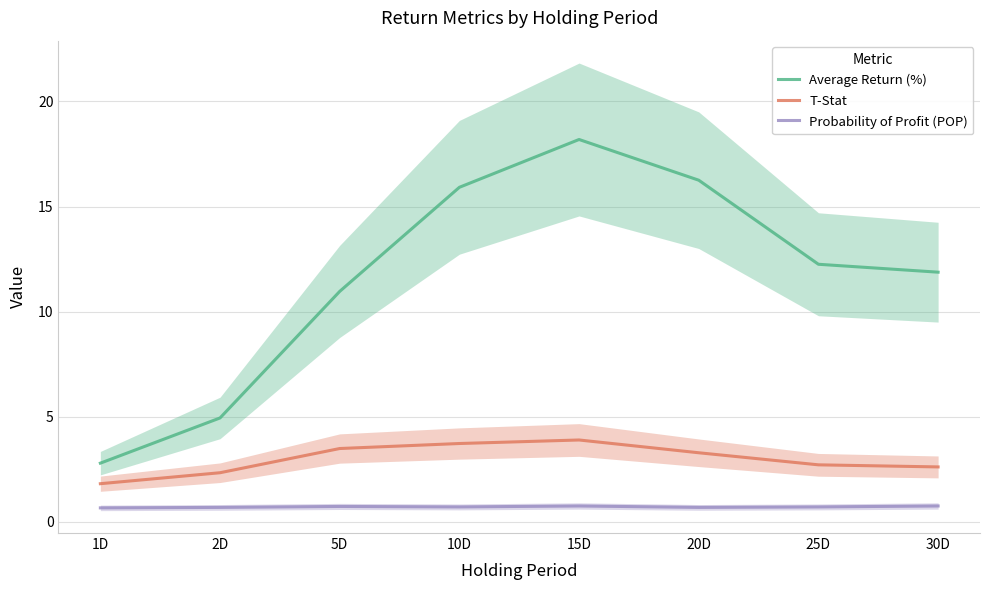

What are all the series names shown in the legend?

Average Return (%), T-Stat, Probability of Profit (POP)